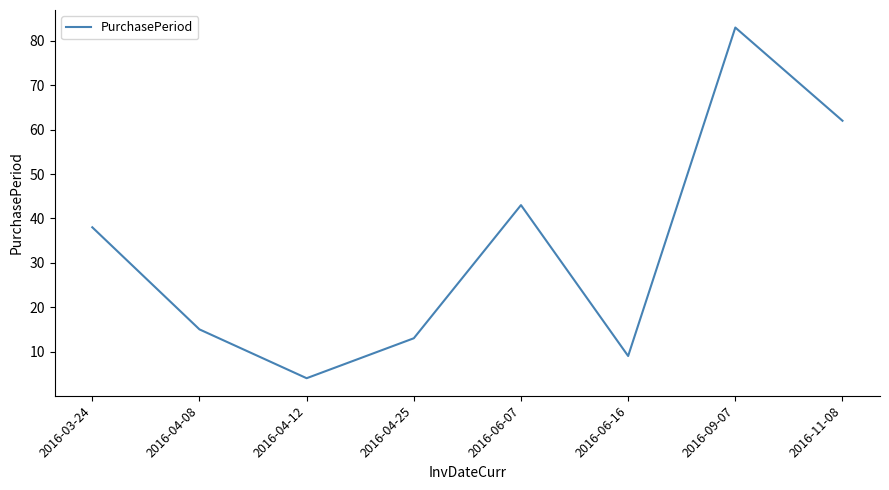

Reading left to right, transcribe all the data shown in this chart.

38	15	4	13	43	9	83	62